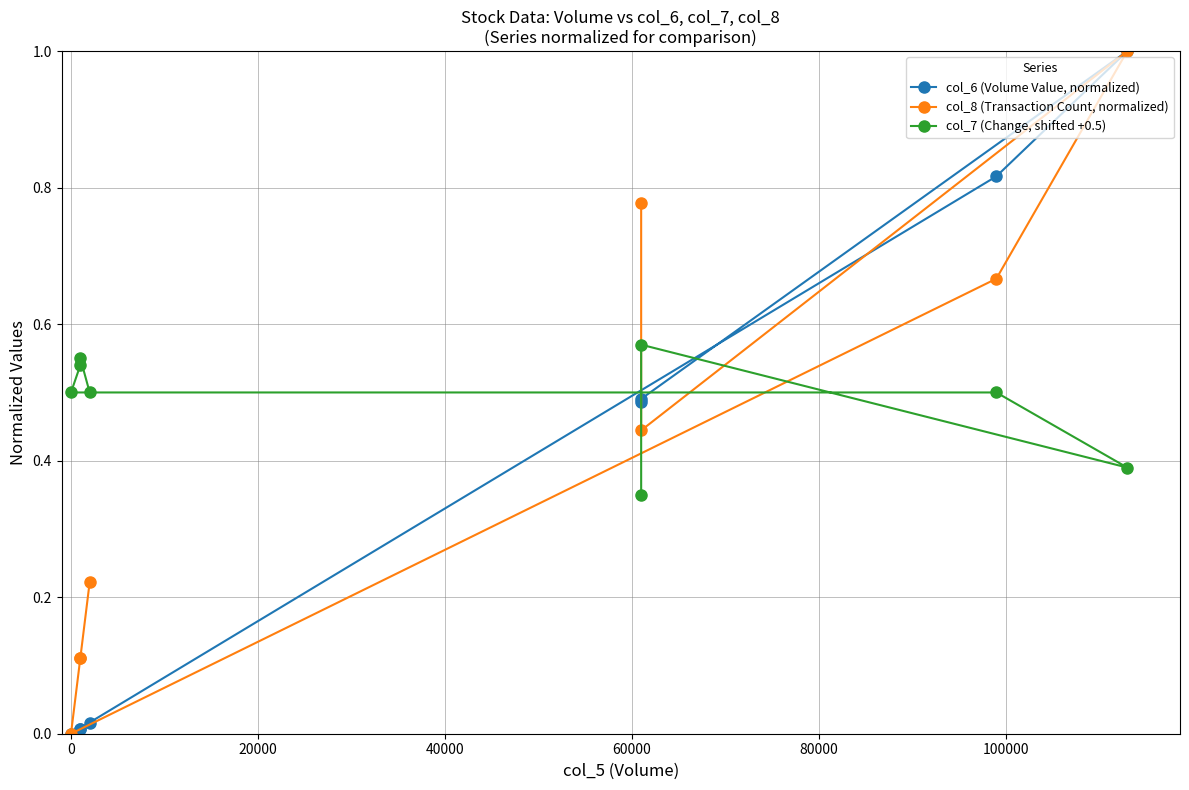

How many data points does each series have?

8